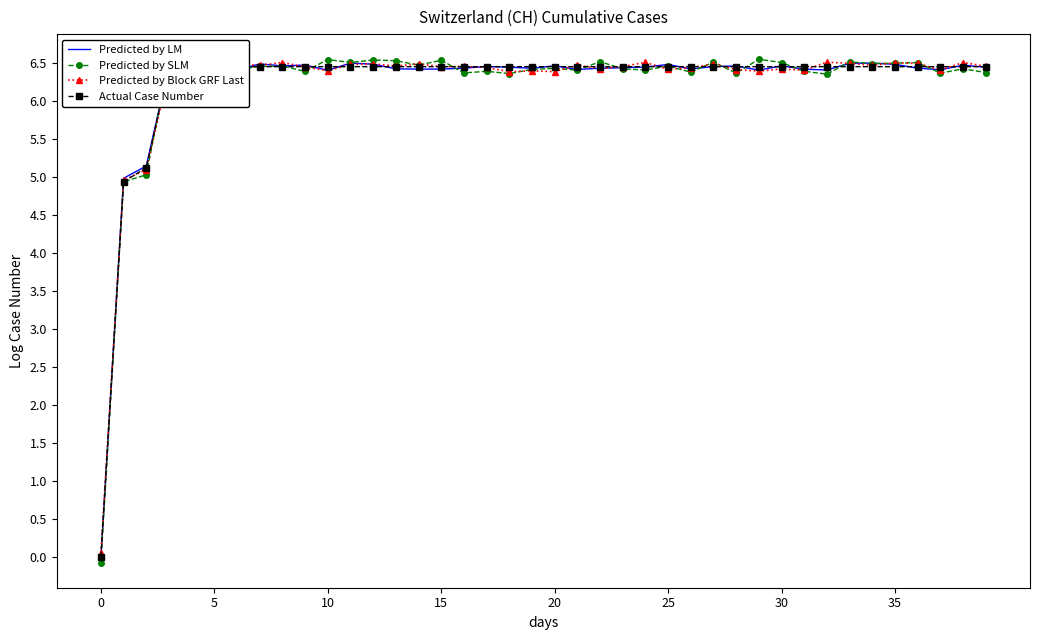

Which series has the widest spread of values?

Predicted by SLM